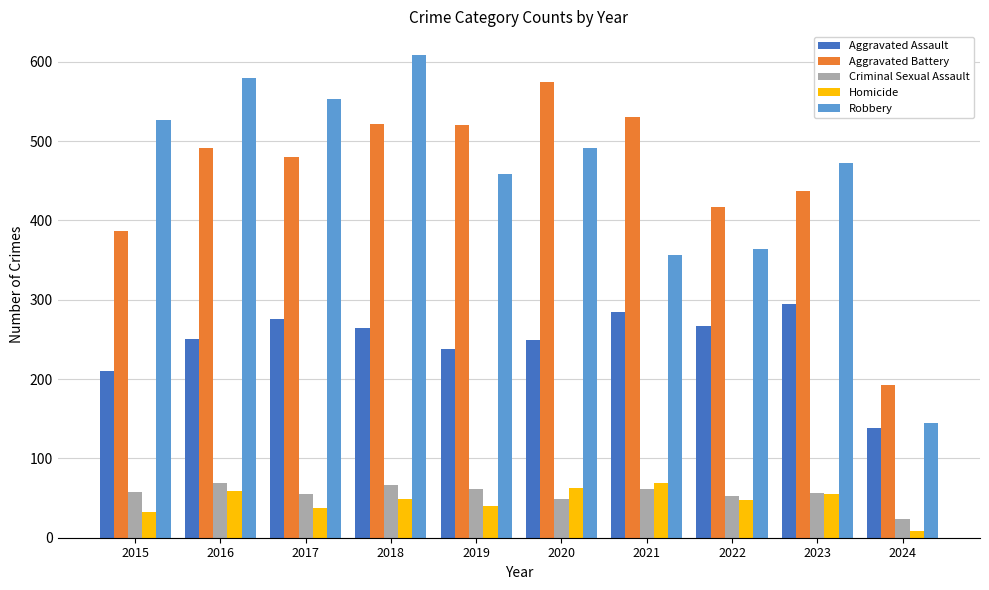

What is the spread (max minus min) of values at 2018?

559